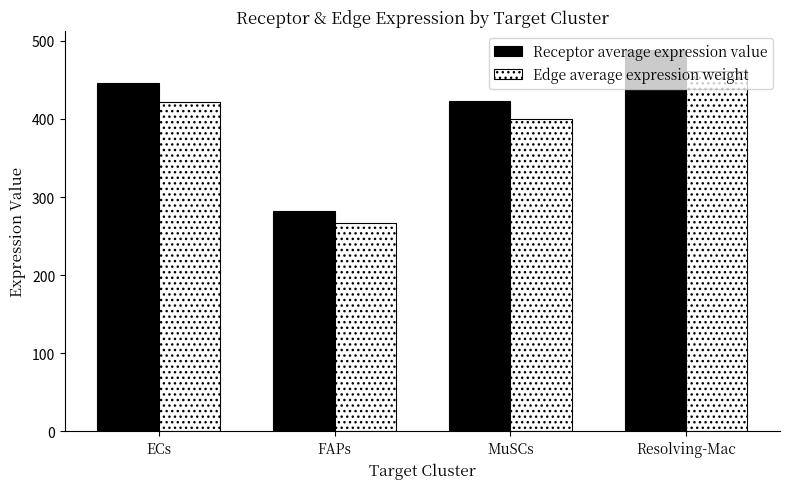

Rank the series by their maximum value, from highest to lowest.

Receptor average expression value, Edge average expression weight